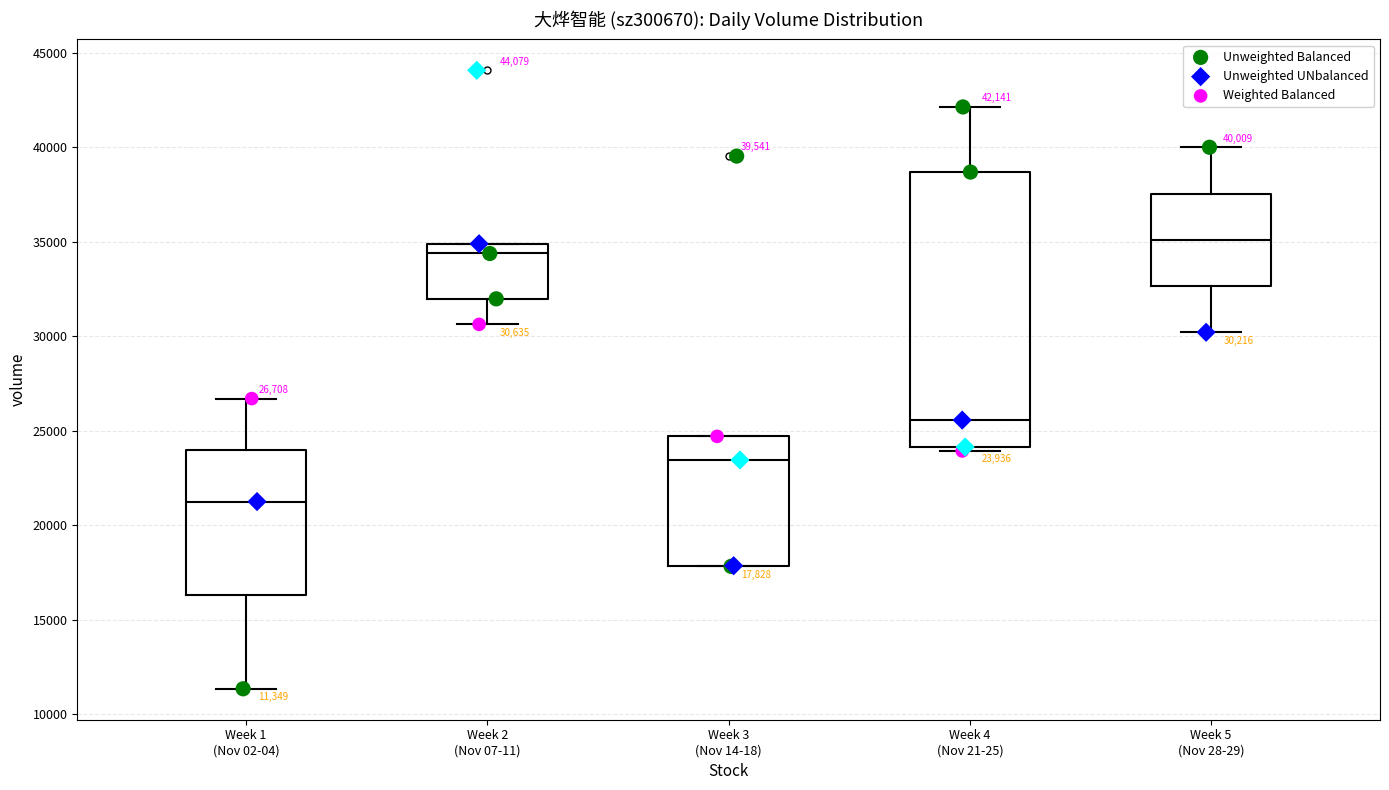

Comparing the boxes themselves (not the whiskers), which one is the tallest?

Week 4 (Nov 21-25)